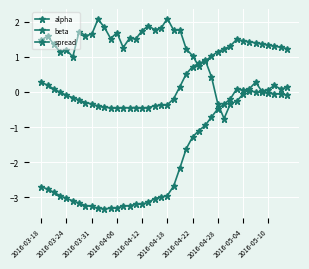

How many lines are shown in the chart?

3